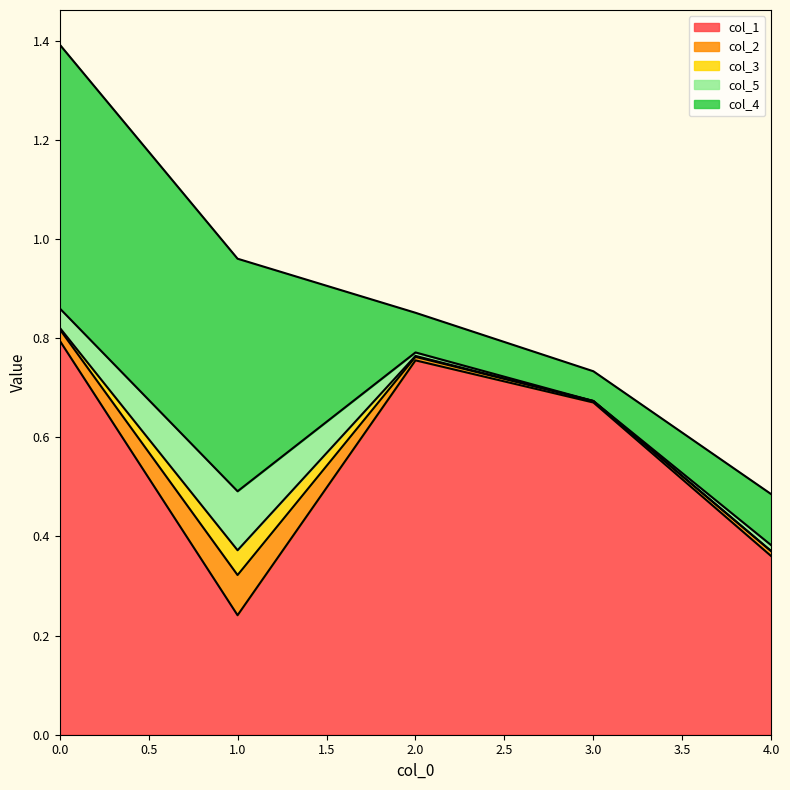

At how many categories does at least one series exceed 0?

5